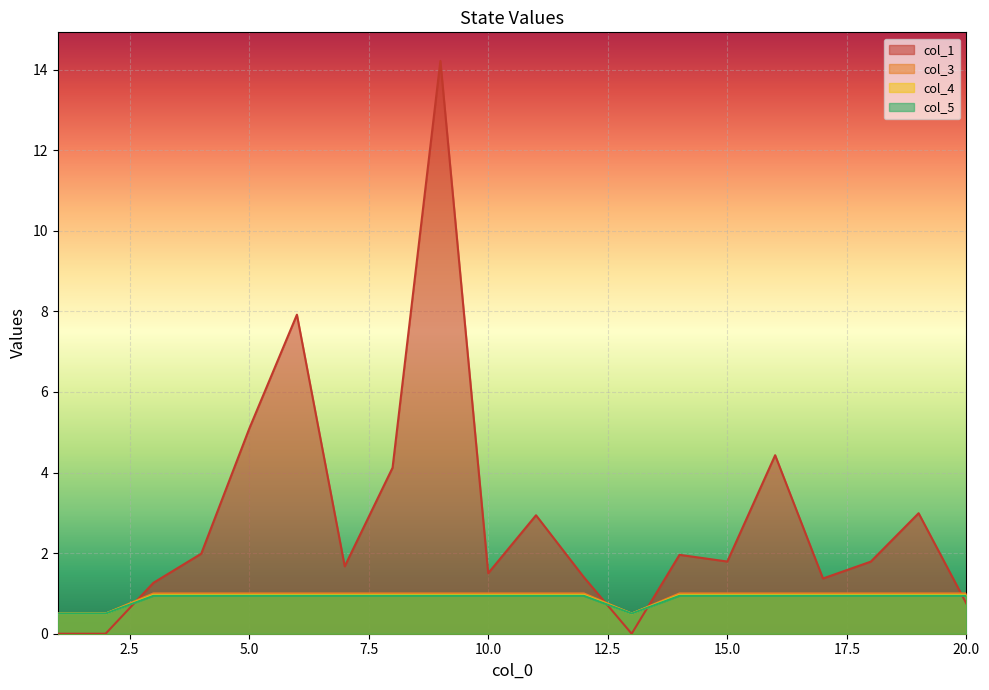

What is the difference between the maximum and minimum values in the col_5 series?

0.4